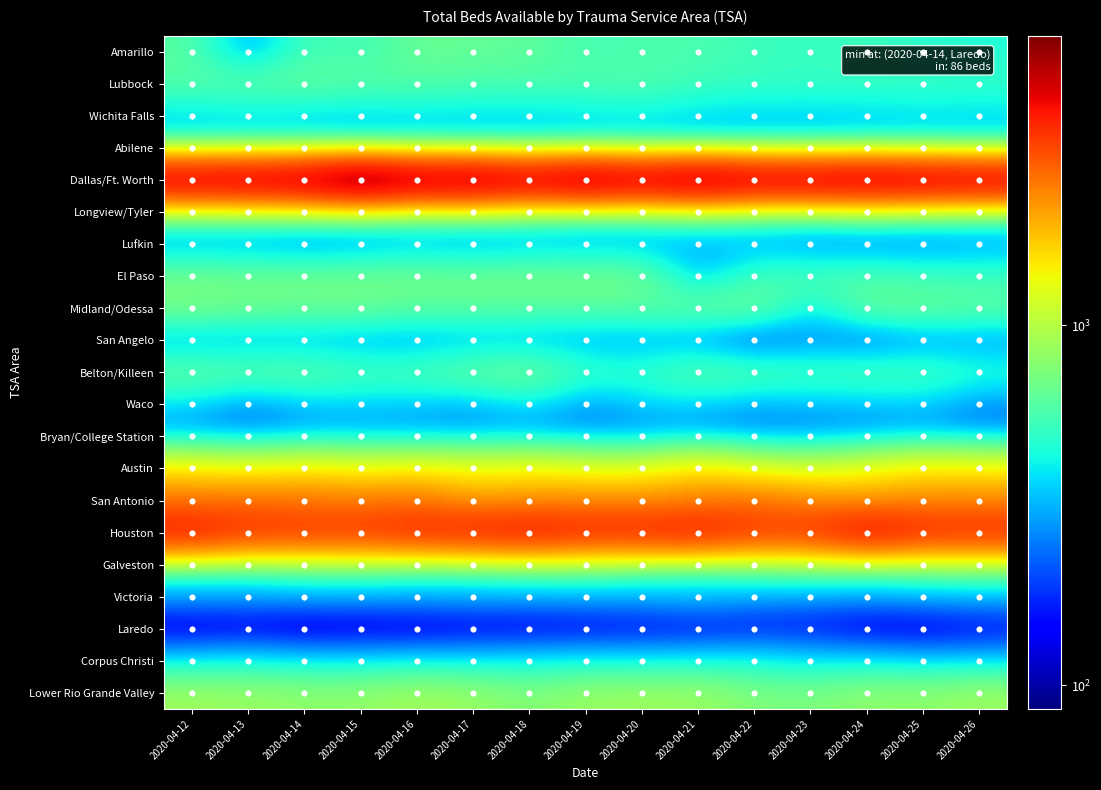

Reading left to right, list all the values displayed in this chart.

Amarillo: 2020-04-12=613	2020-04-13=251	2020-04-14=571	2020-04-15=519	2020-04-16=668	2020-04-17=645	2020-04-18=638	2020-04-19=548	2020-04-20=572	2020-04-21=572	2020-04-22=527	2020-04-23=504	2020-04-24=534	2020-04-25=479	2020-04-26=462
Lubbock: 2020-04-12=613	2020-04-13=628	2020-04-14=660	2020-04-15=612	2020-04-16=608	2020-04-17=581	2020-04-18=580	2020-04-19=579	2020-04-20=600	2020-04-21=534	2020-04-22=520	2020-04-23=514	2020-04-24=521	2020-04-25=519	2020-04-26=512
Wichita Falls: 2020-04-12=348	2020-04-13=366	2020-04-14=341	2020-04-15=343	2020-04-16=356	2020-04-17=350	2020-04-18=354	2020-04-19=368	2020-04-20=384	2020-04-21=354	2020-04-22=346	2020-04-23=347	2020-04-24=349	2020-04-25=366	2020-04-26=359
Abilene: 2020-04-12=479	2020-04-13=478	2020-04-14=498	2020-04-15=451	2020-04-16=460	2020-04-17=453	2020-04-18=444	2020-04-19=450	2020-04-20=443	2020-04-21=420	2020-04-22=436	2020-04-23=427	2020-04-24=450	2020-04-25=438	2020-04-26=436
Dallas/Ft. Worth: 2020-04-12=5095	2020-04-13=5223	2020-04-14=5347	2020-04-15=6379	2020-04-16=5453	2020-04-17=5670	2020-04-18=5004	2020-04-19=5703	2020-04-20=5076	2020-04-21=5728	2020-04-22=5091	2020-04-23=5127	2020-04-24=5280	2020-04-25=5092	2020-04-26=4963
Longview/Tyler: 2020-04-12=714	2020-04-13=734	2020-04-14=739	2020-04-15=752	2020-04-16=682	2020-04-17=736	2020-04-18=665	2020-04-19=589	2020-04-20=610	2020-04-21=659	2020-04-22=595	2020-04-23=590	2020-04-24=664	2020-04-25=618	2020-04-26=578
Lufkin: 2020-04-12=257	2020-04-13=253	2020-04-14=217	2020-04-15=230	2020-04-16=281	2020-04-17=242	2020-04-18=281	2020-04-19=279	2020-04-20=287	2020-04-21=286	2020-04-22=297	2020-04-23=241	2020-04-24=233	2020-04-25=237	2020-04-26=269
El Paso: 2020-04-12=702	2020-04-13=693	2020-04-14=693	2020-04-15=704	2020-04-16=705	2020-04-17=696	2020-04-18=720	2020-04-19=714	2020-04-20=710	2020-04-21=296	2020-04-22=552	2020-04-23=570	2020-04-24=585	2020-04-25=538	2020-04-26=529
Midland/Odessa: 2020-04-12=732	2020-04-13=689	2020-04-14=677	2020-04-15=682	2020-04-16=623	2020-04-17=637	2020-04-18=616	2020-04-19=615	2020-04-20=622	2020-04-21=661	2020-04-22=715	2020-04-23=379	2020-04-24=675	2020-04-25=667	2020-04-26=633
San Angelo: 2020-04-12=284	2020-04-13=293	2020-04-14=298	2020-04-15=280	2020-04-16=271	2020-04-17=302	2020-04-18=297	2020-04-19=285	2020-04-20=285	2020-04-21=264	2020-04-22=132	2020-04-23=252	2020-04-24=177	2020-04-25=257	2020-04-26=259
Belton/Killeen: 2020-04-12=663	2020-04-13=633	2020-04-14=647	2020-04-15=575	2020-04-16=590	2020-04-17=668	2020-04-18=720	2020-04-19=532	2020-04-20=511	2020-04-21=635	2020-04-22=611	2020-04-23=549	2020-04-24=584	2020-04-25=571	2020-04-26=489
Waco: 2020-04-12=363	2020-04-13=238	2020-04-14=333	2020-04-15=333	2020-04-16=327	2020-04-17=289	2020-04-18=388	2020-04-19=254	2020-04-20=353	2020-04-21=349	2020-04-22=288	2020-04-23=325	2020-04-24=319	2020-04-25=344	2020-04-26=248
Bryan/College Station: 2020-04-12=278	2020-04-13=274	2020-04-14=293	2020-04-15=304	2020-04-16=287	2020-04-17=296	2020-04-18=281	2020-04-19=276	2020-04-20=260	2020-04-21=272	2020-04-22=260	2020-04-23=250	2020-04-24=271	2020-04-25=291	2020-04-26=281
Austin: 2020-04-12=1408	2020-04-13=1227	2020-04-14=1427	2020-04-15=1257	2020-04-16=1379	2020-04-17=1271	2020-04-18=1369	2020-04-19=1200	2020-04-20=1188	2020-04-21=1511	2020-04-22=1150	2020-04-23=1086	2020-04-24=1263	2020-04-25=1459	2020-04-26=1368
San Antonio: 2020-04-12=2488	2020-04-13=2596	2020-04-14=2493	2020-04-15=2425	2020-04-16=2537	2020-04-17=2032	2020-04-18=2159	2020-04-19=2260	2020-04-20=2214	2020-04-21=2350	2020-04-22=2570	2020-04-23=2254	2020-04-24=2061	2020-04-25=2277	2020-04-26=2283
Houston: 2020-04-12=4062	2020-04-13=3562	2020-04-14=3531	2020-04-15=3504	2020-04-16=3795	2020-04-17=3938	2020-04-18=4155	2020-04-19=3816	2020-04-20=3857	2020-04-21=4028	2020-04-22=3462	2020-04-23=3502	2020-04-24=4400	2020-04-25=3722	2020-04-26=3724
Galveston: 2020-04-12=572	2020-04-13=558	2020-04-14=621	2020-04-15=645	2020-04-16=575	2020-04-17=605	2020-04-18=644	2020-04-19=667	2020-04-20=595	2020-04-21=541	2020-04-22=622	2020-04-23=682	2020-04-24=633	2020-04-25=695	2020-04-26=731
Victoria: 2020-04-12=277	2020-04-13=278	2020-04-14=290	2020-04-15=284	2020-04-16=290	2020-04-17=293	2020-04-18=292	2020-04-19=294	2020-04-20=299	2020-04-21=335	2020-04-22=287	2020-04-23=275	2020-04-24=271	2020-04-25=290	2020-04-26=296
Laredo: 2020-04-12=100	2020-04-13=110	2020-04-14=86	2020-04-15=100	2020-04-16=95	2020-04-17=113	2020-04-18=107	2020-04-19=120	2020-04-20=124	2020-04-21=124	2020-04-22=137	2020-04-23=140	2020-04-24=109	2020-04-25=107	2020-04-26=132
Corpus Christi: 2020-04-12=360	2020-04-13=382	2020-04-14=360	2020-04-15=356	2020-04-16=366	2020-04-17=360	2020-04-18=383	2020-04-19=384	2020-04-20=382	2020-04-21=395	2020-04-22=411	2020-04-23=362	2020-04-24=363	2020-04-25=329	2020-04-26=333
Lower Rio Grande Valley: 2020-04-12=881	2020-04-13=861	2020-04-14=817	2020-04-15=821	2020-04-16=910	2020-04-17=853	2020-04-18=751	2020-04-19=865	2020-04-20=872	2020-04-21=872	2020-04-22=748	2020-04-23=730	2020-04-24=827	2020-04-25=807	2020-04-26=873